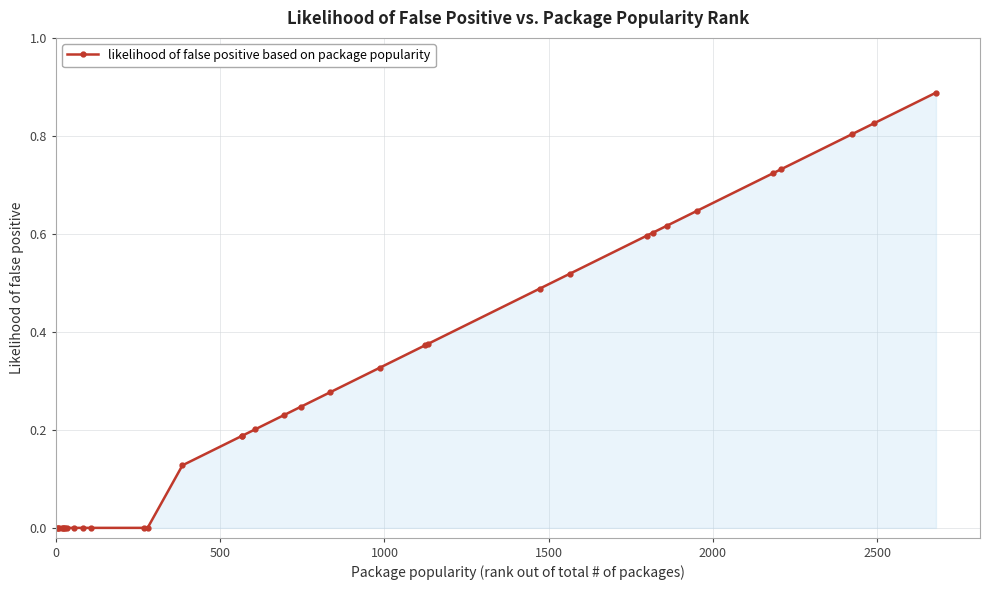

What is the sum of all values?

10.0